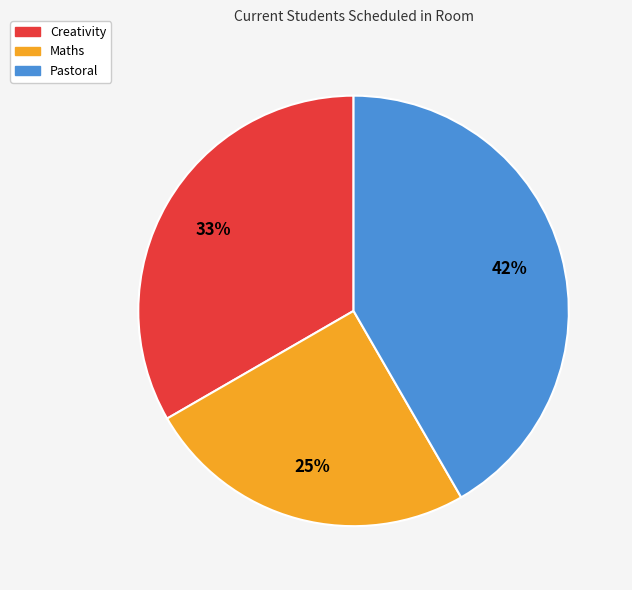

Which category has the smallest portion of the pie?

Maths